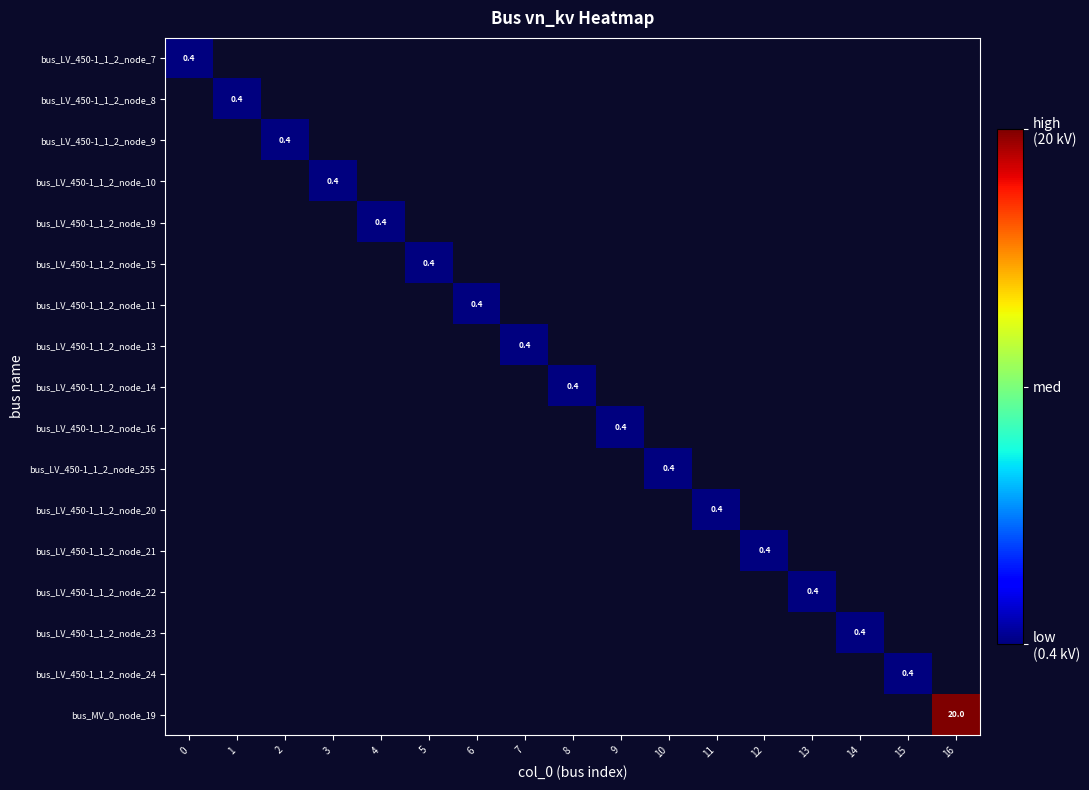

Which has a higher value, 0 or 16?

16